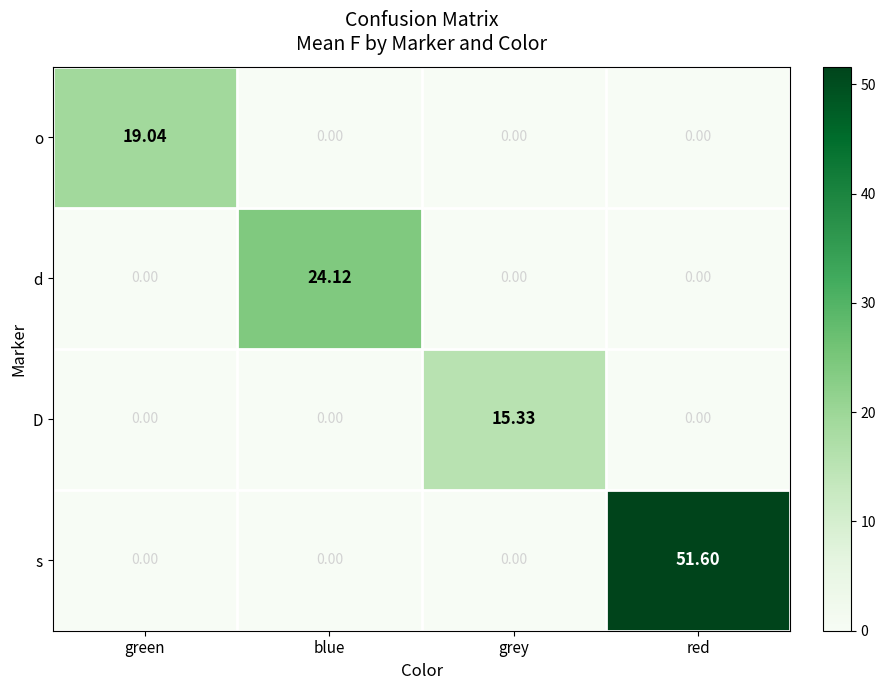

Between green and blue, which series saw the biggest shift?

d